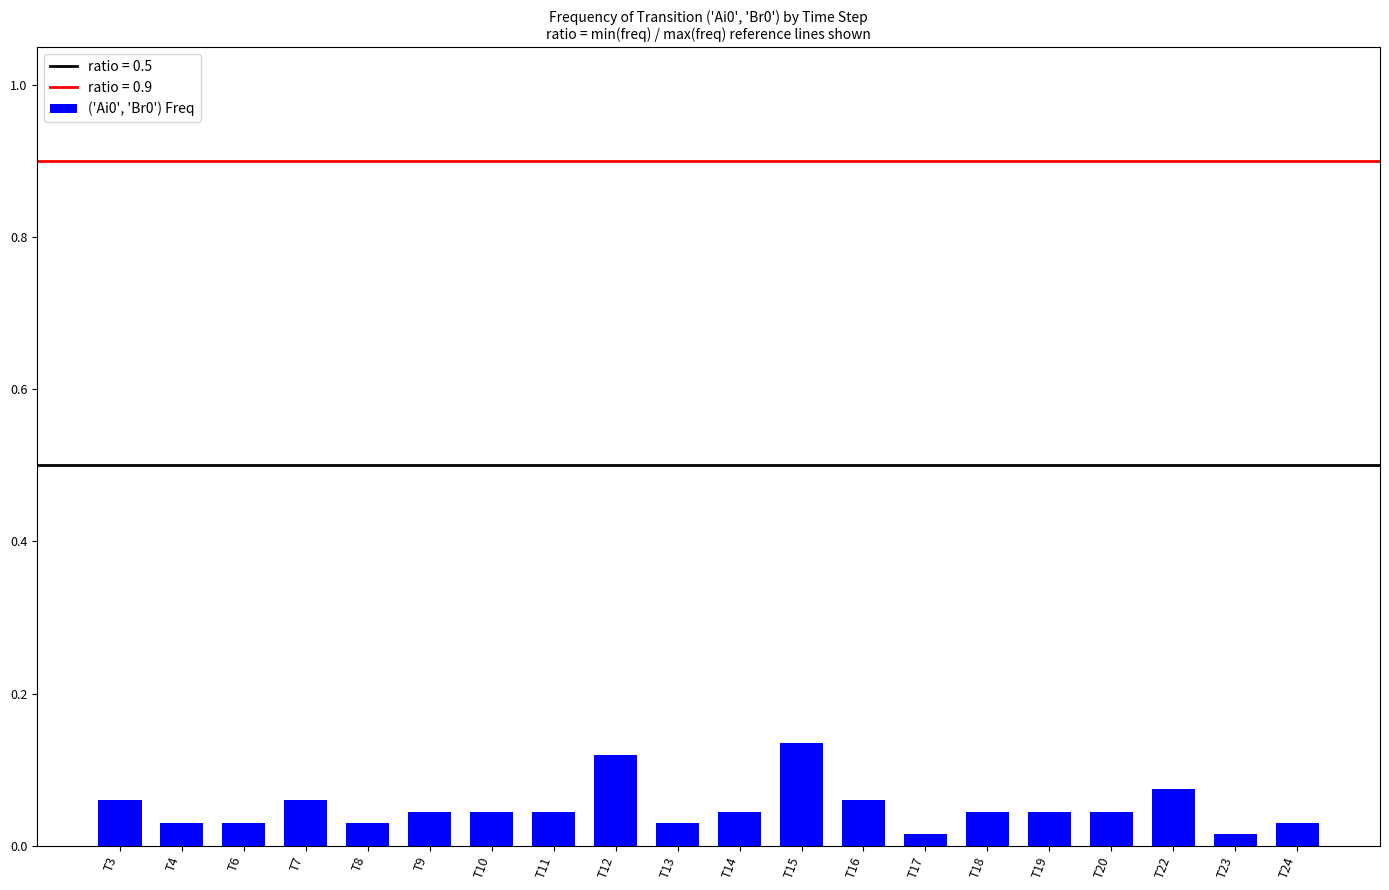

What is the change in value from T9 to T15?

+0.1